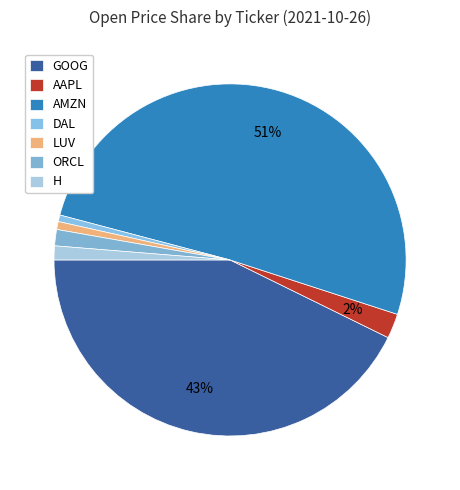

True or false: LUV accounts for 10% of the total.

False